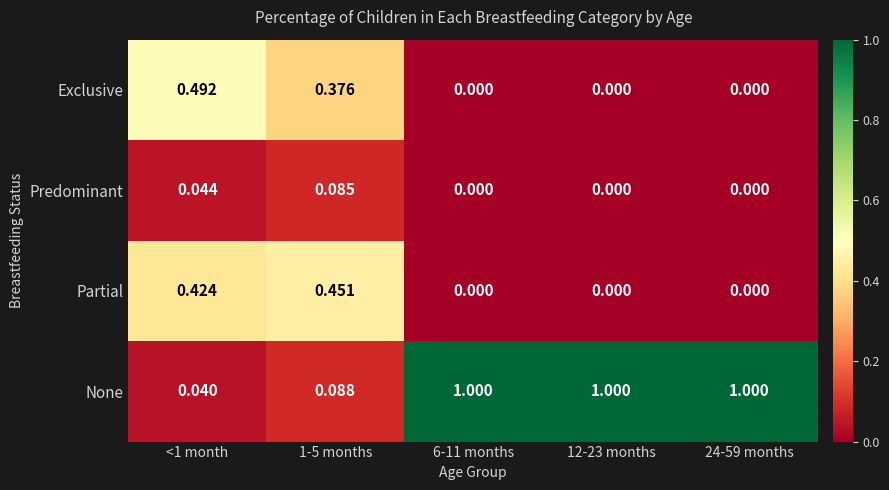

Is the value of None at <1 month greater than the value of Exclusive at <1 month?

No